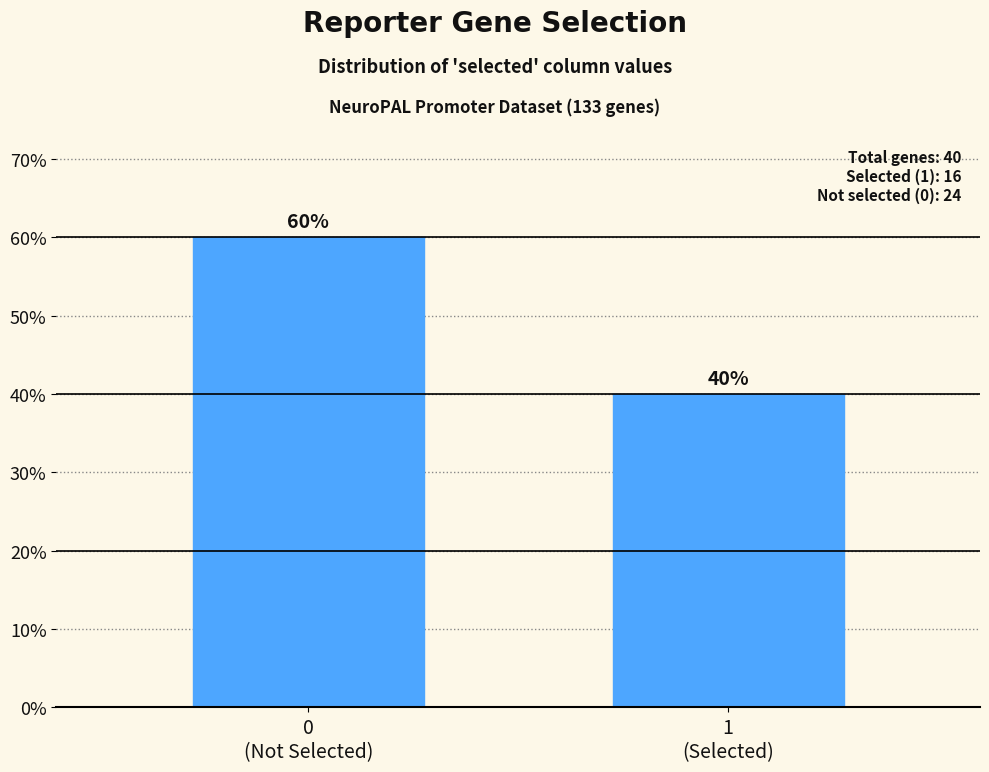

Reading right to left, list all the values displayed in this chart.

40	60